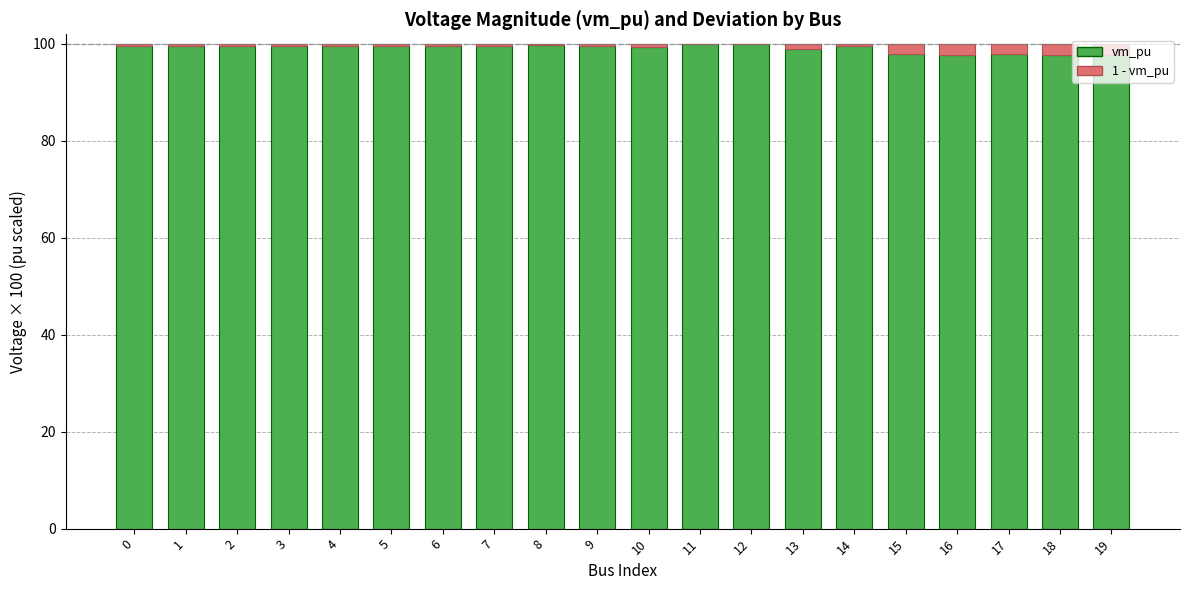

What is the highest value of the vm_pu series?

100.0